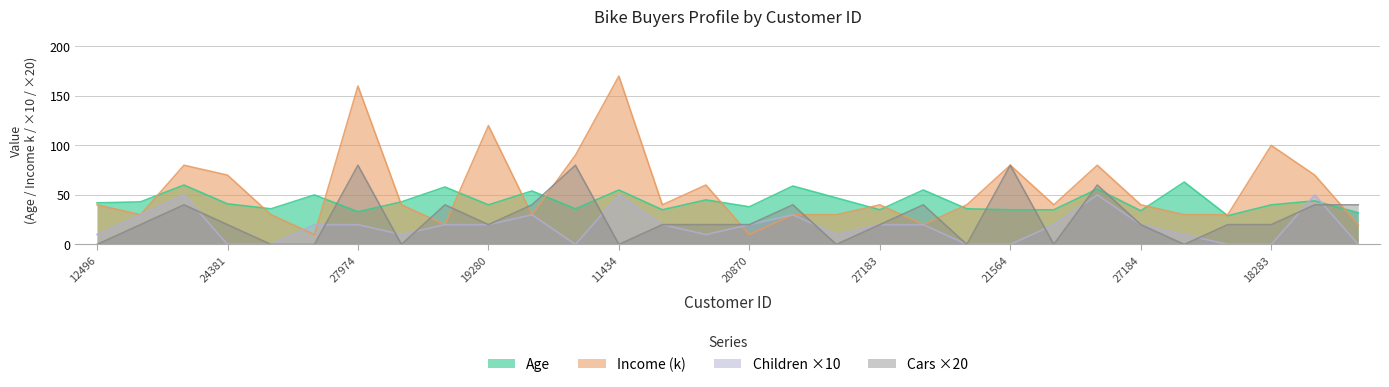

Rank the series at 27183 from lowest to highest value.

Children_x10, Cars_x20, Age, Income_k